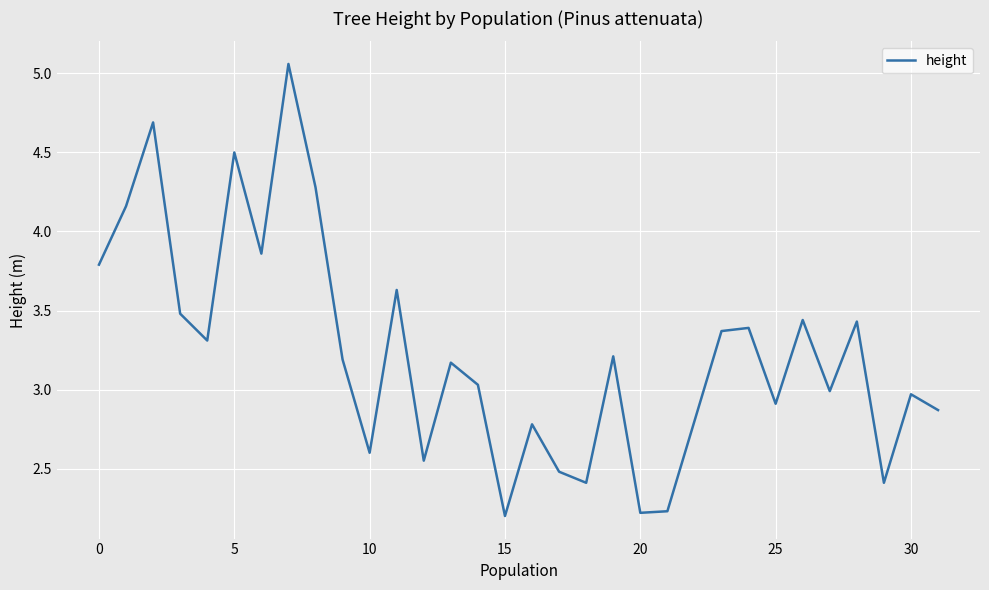

What is the difference between the maximum and minimum values?

2.9